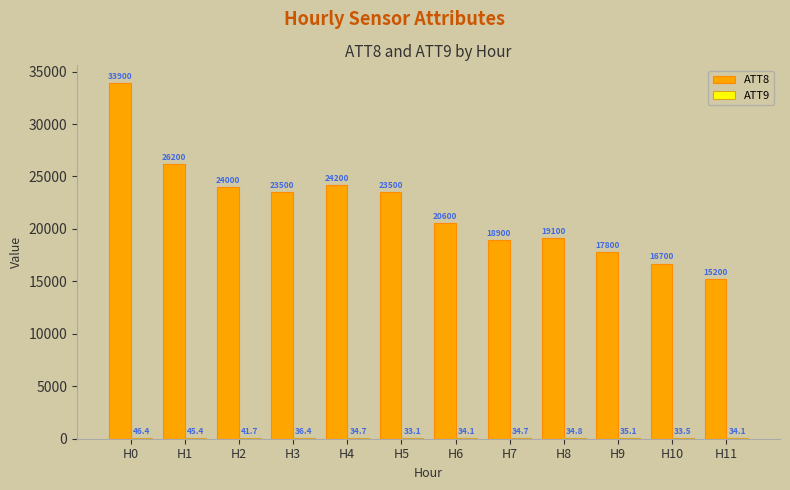

The value of ATT8 at H11 is 8141.3. True or false?

False